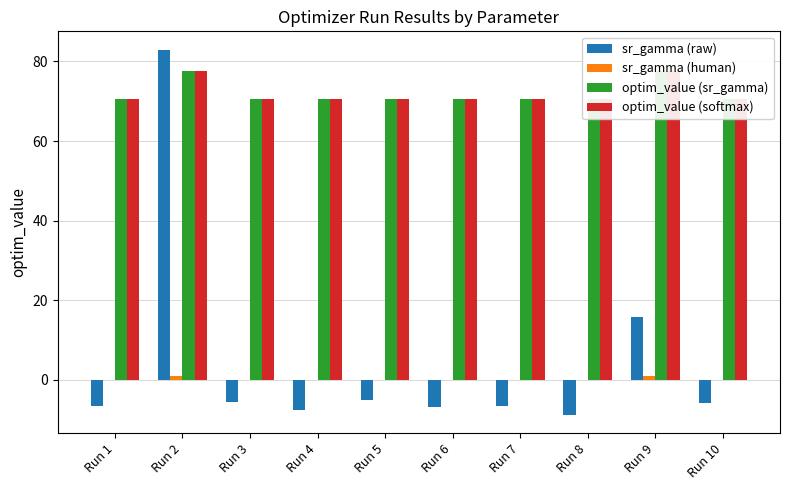

Reading left to right, extract all data points from this chart.

sr_gamma (raw): Run 1=-6.6	Run 2=83.0	Run 3=-5.7	Run 4=-7.6	Run 5=-5.2	Run 6=-7.0	Run 7=-6.7	Run 8=-8.8	Run 9=15.9	Run 10=-6.0
sr_gamma (human): Run 1=0.0	Run 2=1.0	Run 3=0.0	Run 4=0.0	Run 5=0.0	Run 6=0.0	Run 7=0.0	Run 8=0.0	Run 9=1.0	Run 10=0.0
optim_value (sr_gamma): Run 1=70.5	Run 2=77.5	Run 3=70.5	Run 4=70.5	Run 5=70.5	Run 6=70.5	Run 7=70.5	Run 8=70.5	Run 9=77.5	Run 10=70.5
optim_value (softmax): Run 1=70.5	Run 2=77.5	Run 3=70.5	Run 4=70.5	Run 5=70.5	Run 6=70.5	Run 7=70.5	Run 8=70.5	Run 9=77.5	Run 10=70.5